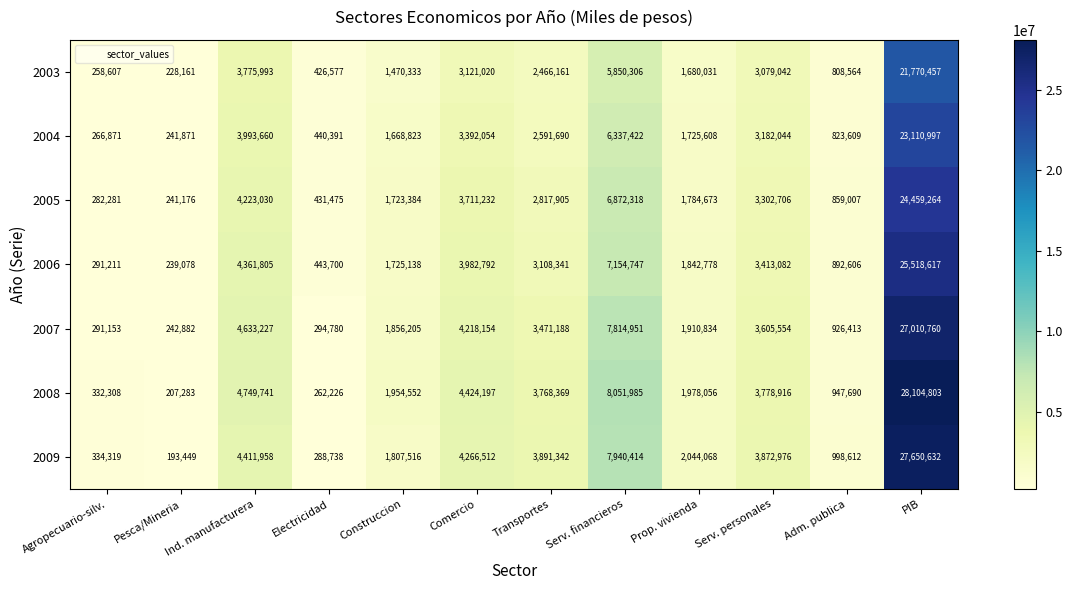

Which series has the widest spread of values?

2008